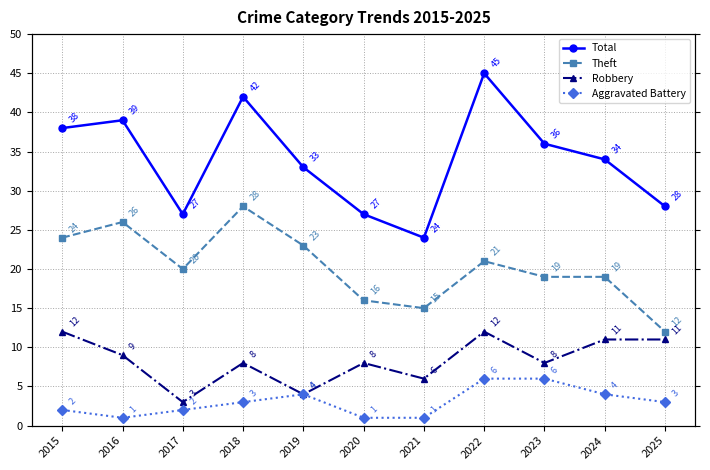

True or false: Total has a value of 8 at 2024.

False